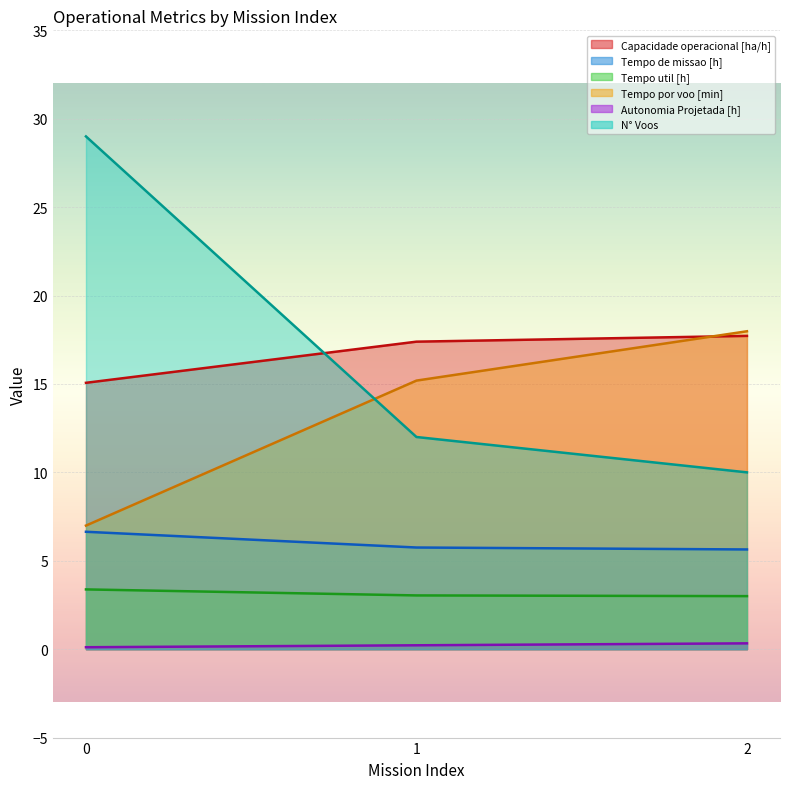

What is the value of the Tempo de missao [h] point at the 2nd from the left?

5.8